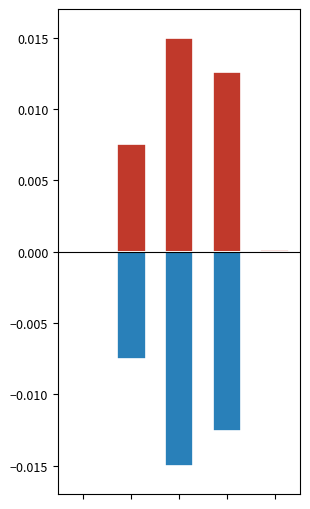

At how many categories does at least one series exceed 0?

5